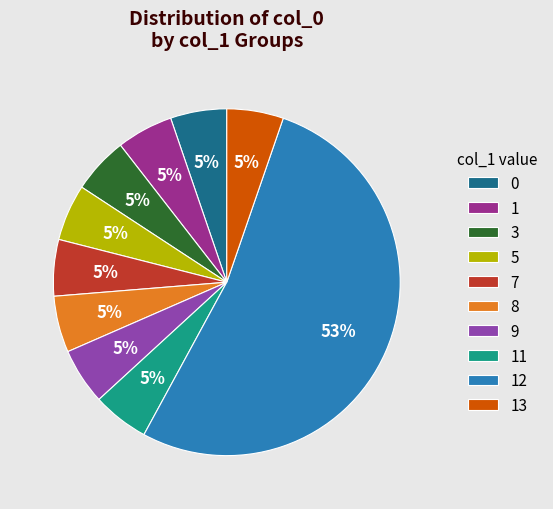

True or false: 7 accounts for 5% of the total.

True